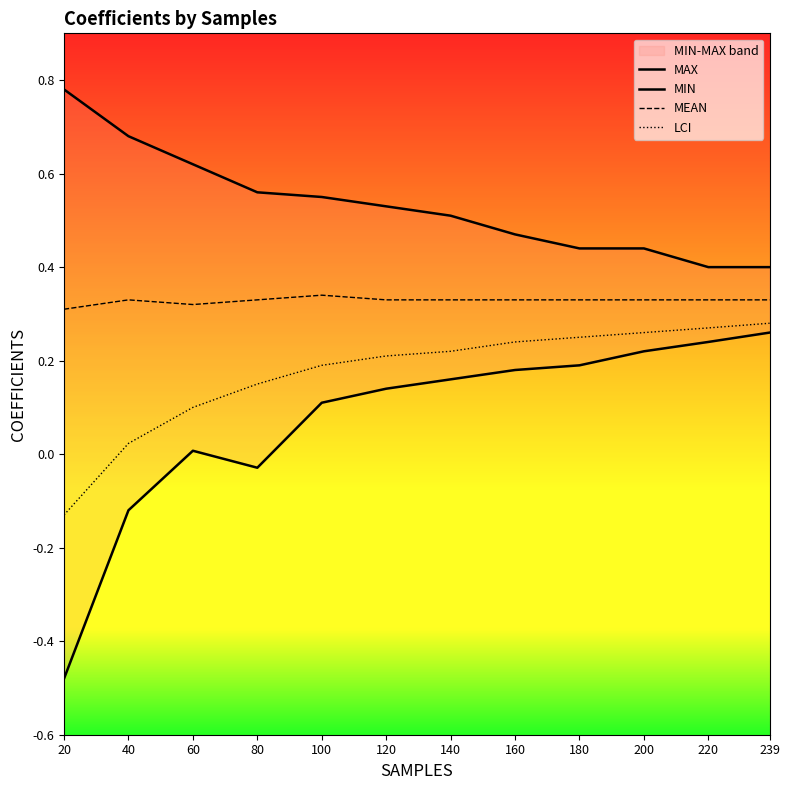

True or false: LCI and MAX intersect in this chart.

False